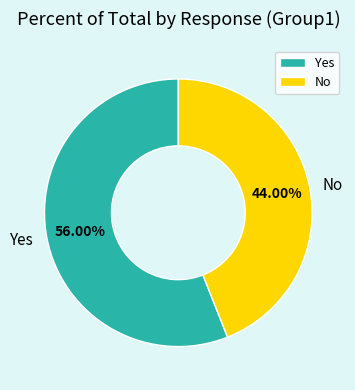

What percentage is the No slice, to the nearest percent?

44%